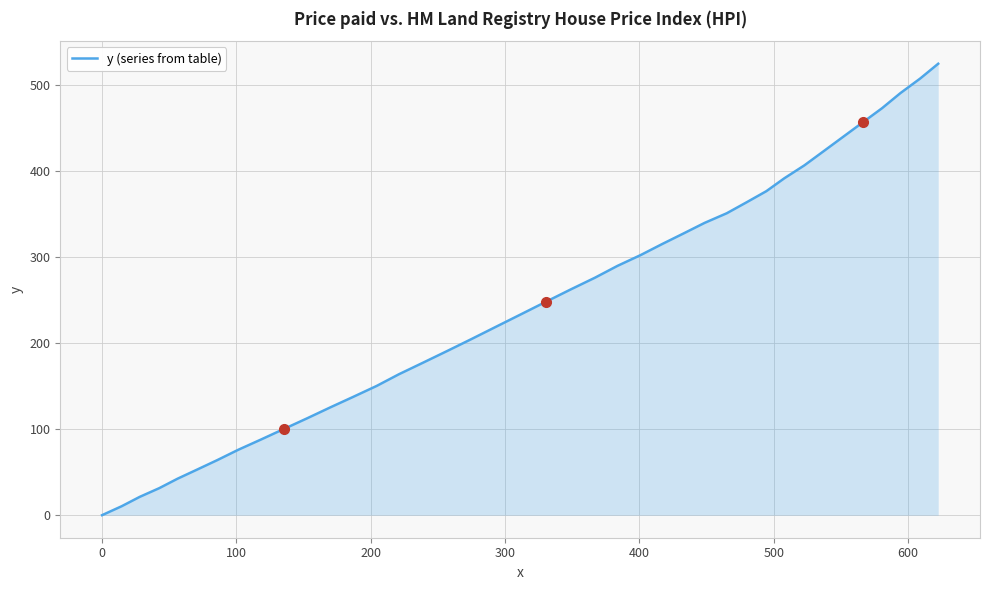

What is the greatest value displayed?

524.7